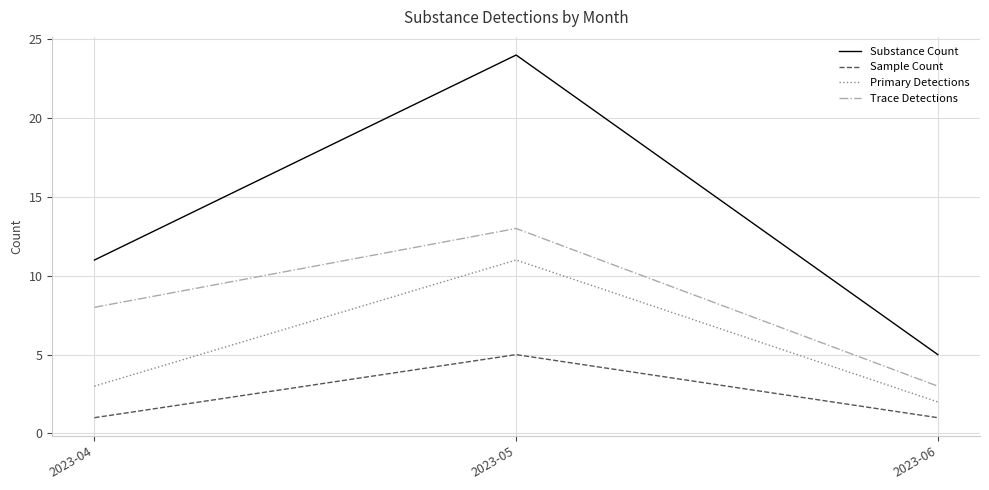

At which label does Substance Count reach its peak?

2023-05